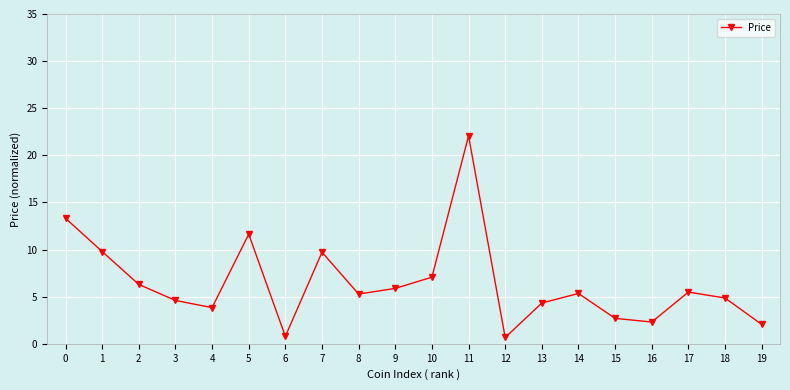

How many lines are shown in the chart?

1